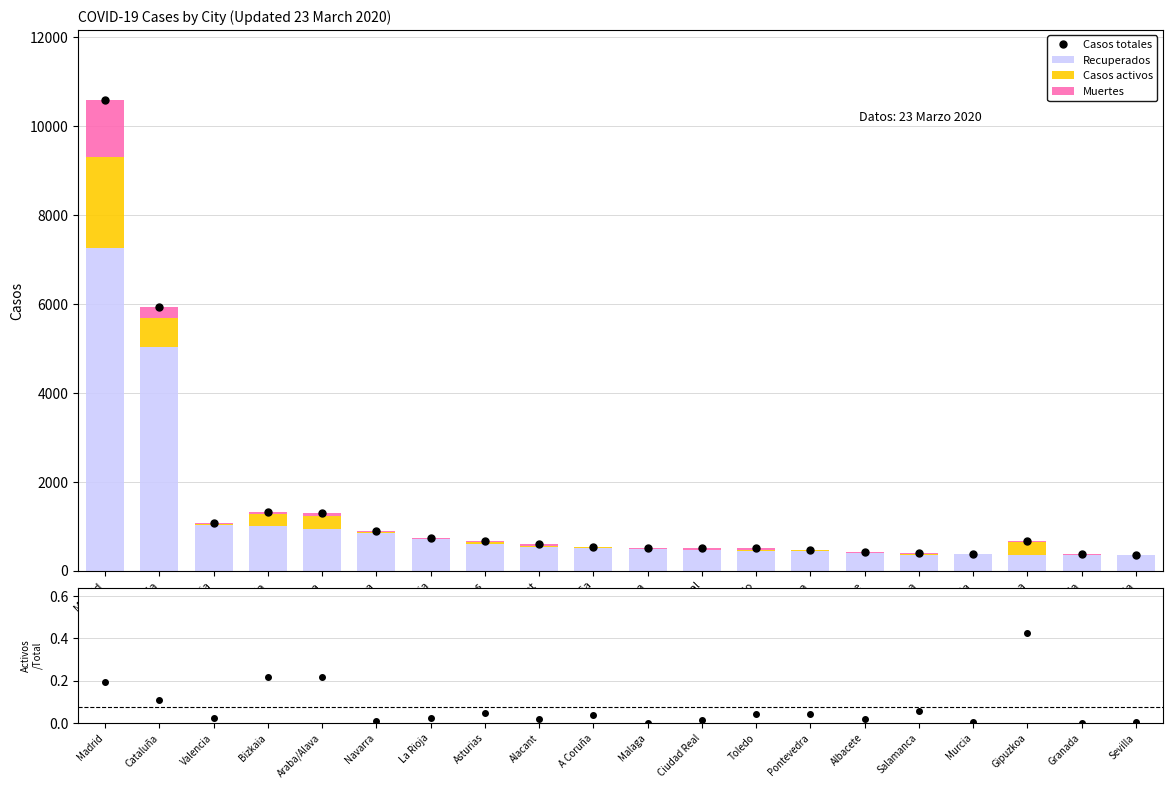

Where does the Casos totales series first go above 603?

Madrid